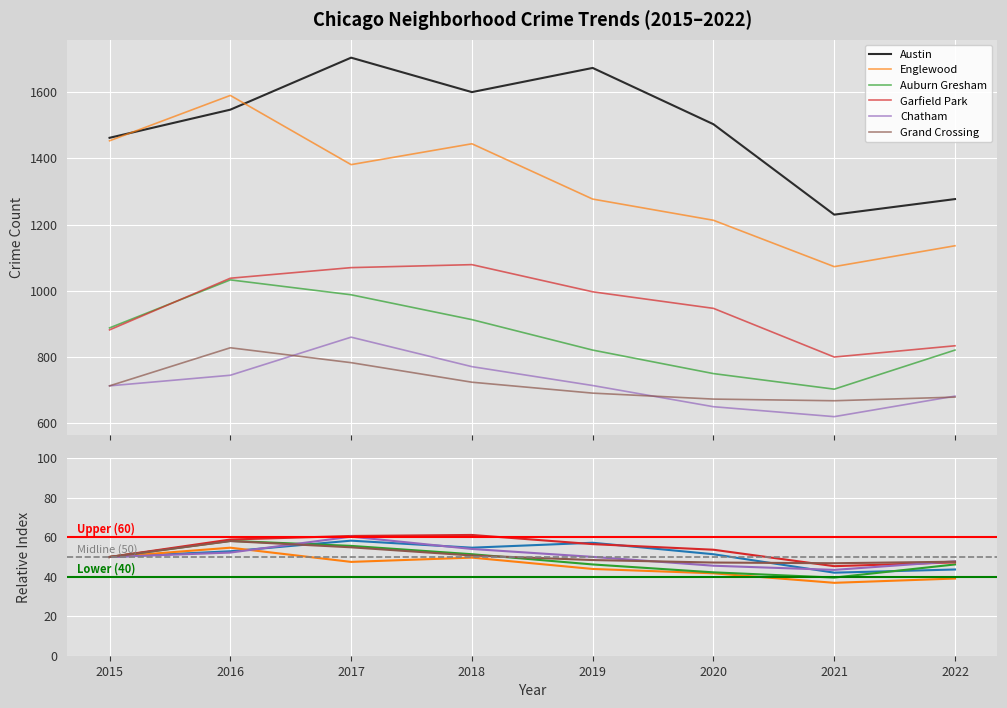

At how many categories does at least one series exceed 432?

8